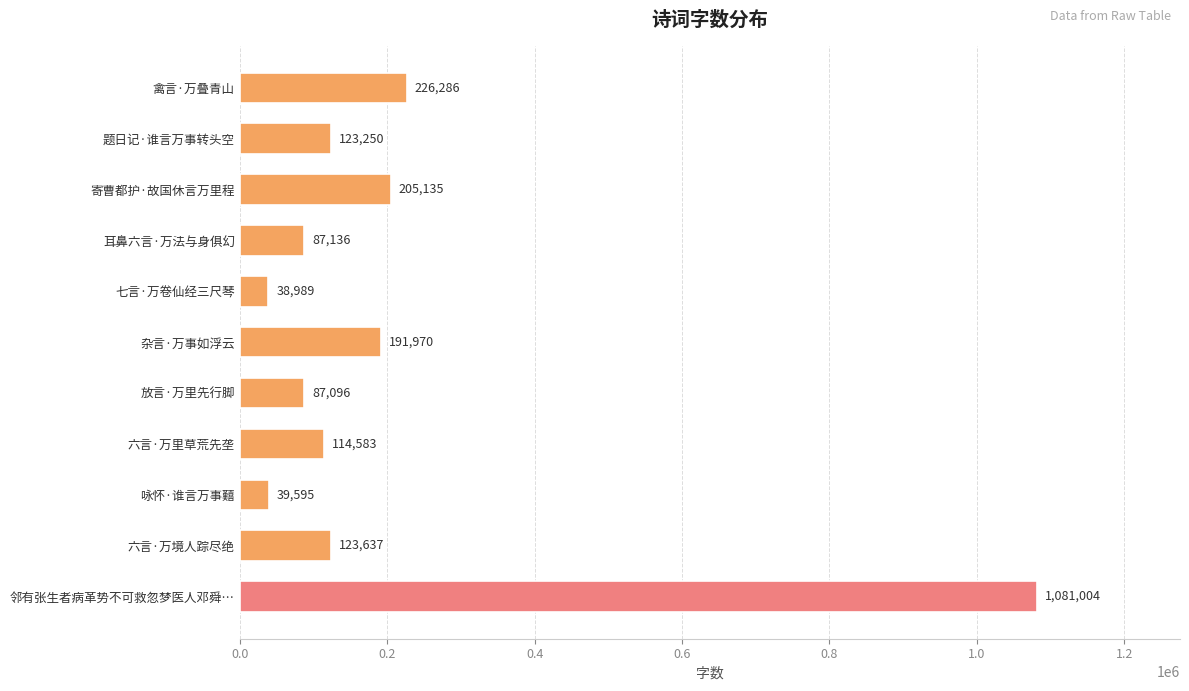

Reading bottom to top, transcribe all the data shown in this chart.

邻有张生者病革势不可救忽梦医人邓舜…=1081004	六言·万境人踪尽绝=123637	咏怀·谁言万事囏=39595	六言·万里草荒先垄=114583	放言·万里先行脚=87096	杂言·万事如浮云=191970	七言·万卷仙经三尺琴=38989	耳鼻六言·万法与身俱幻=87136	寄曹都护·故国休言万里程=205135	题日记·谁言万事转头空=123250	禽言·万叠青山=226286